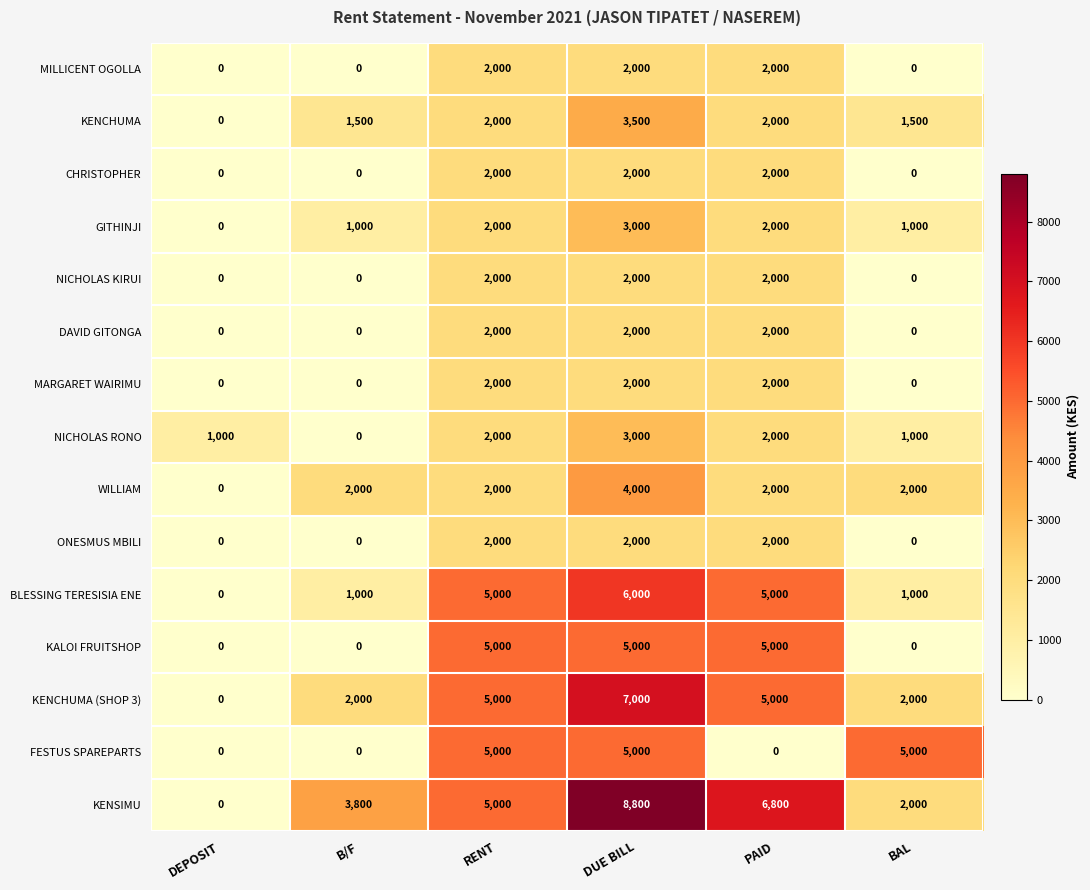

What is the approximate value of WILLIAM at PAID?

2000